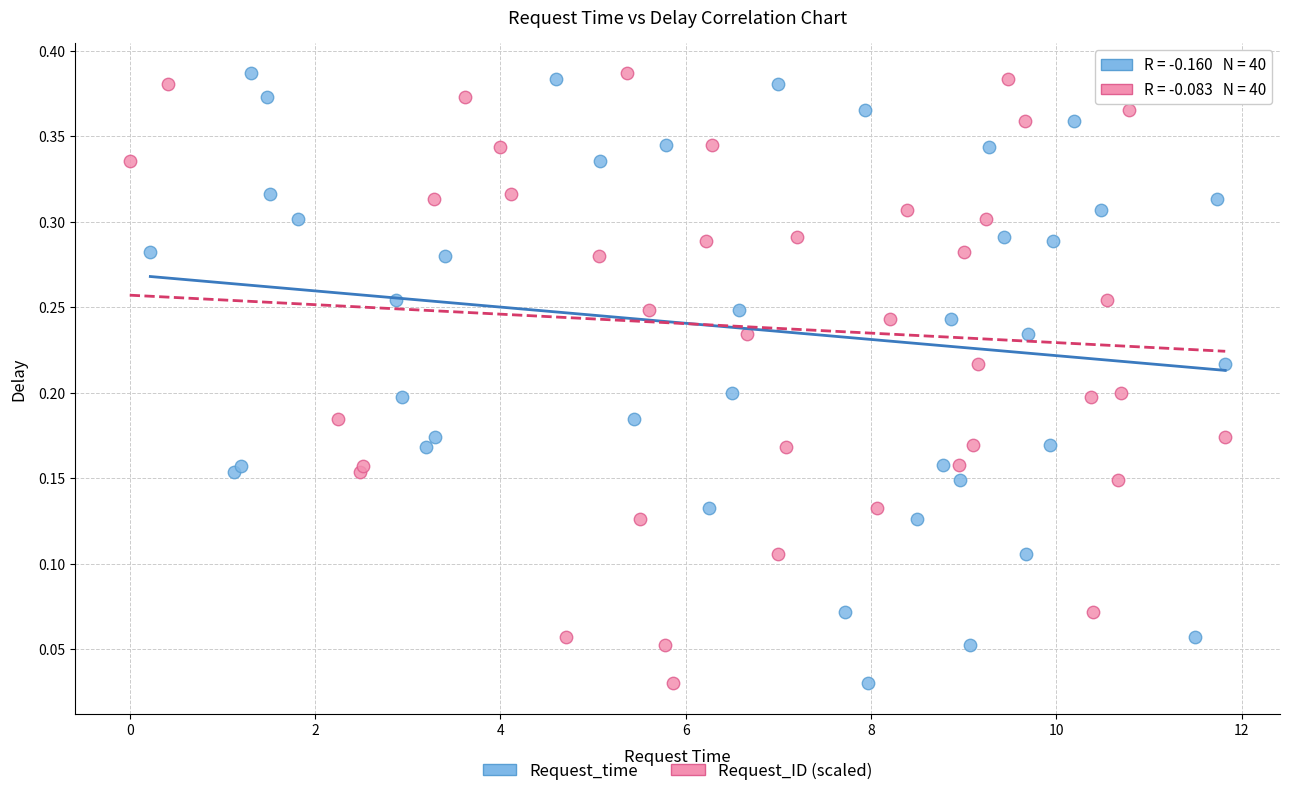

What are all the series names shown in the legend?

Request_time, Request_ID (scaled)